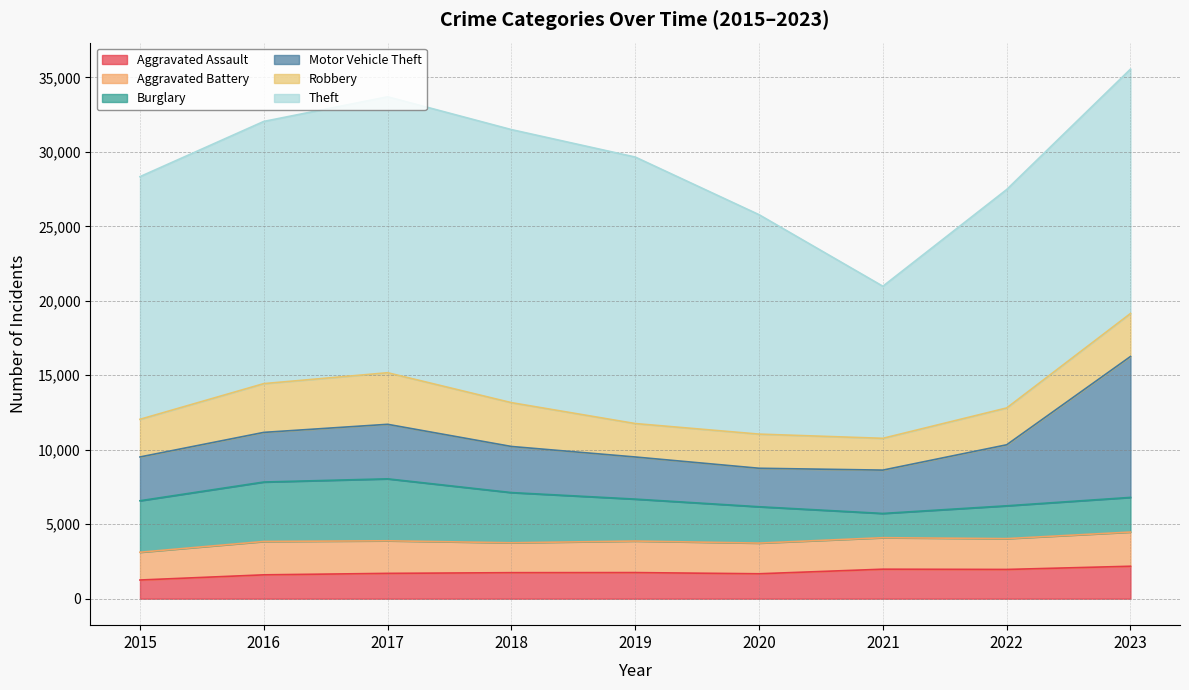

What is the sum of the Robbery values at 2017 and 2015?

5991